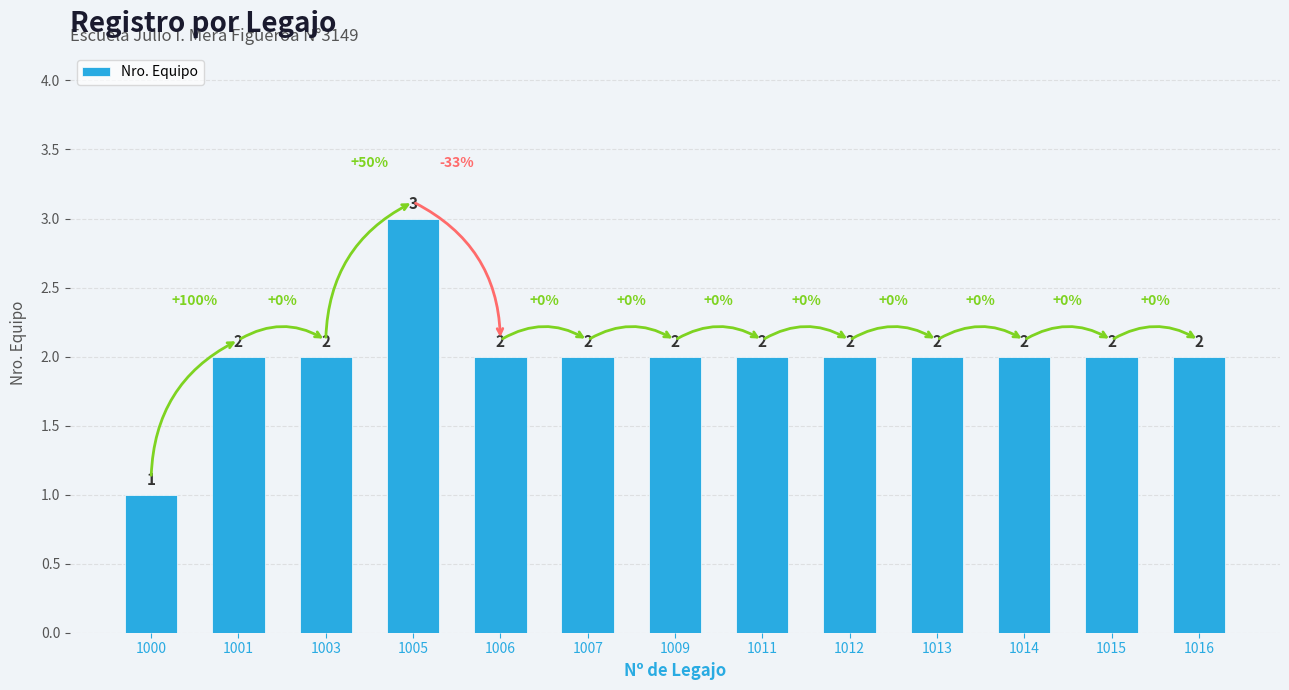

What is the value of the 8th bar from the left?

2